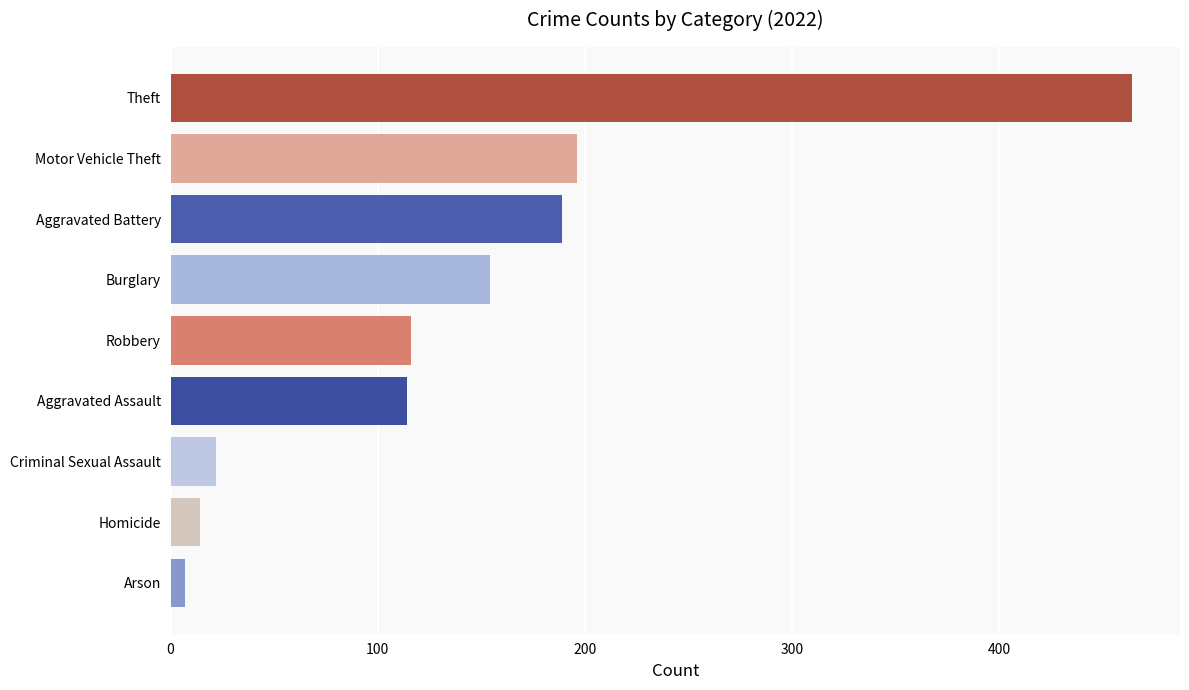

What is the greatest value displayed?

464